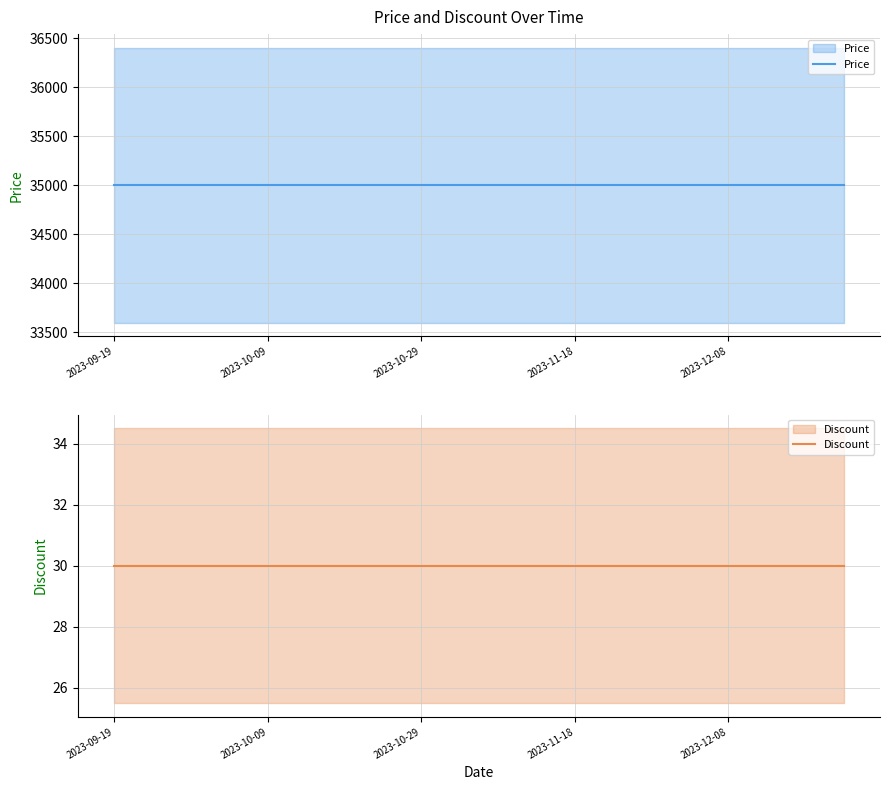

What is the total value across all series at 2023-09-19?

35030